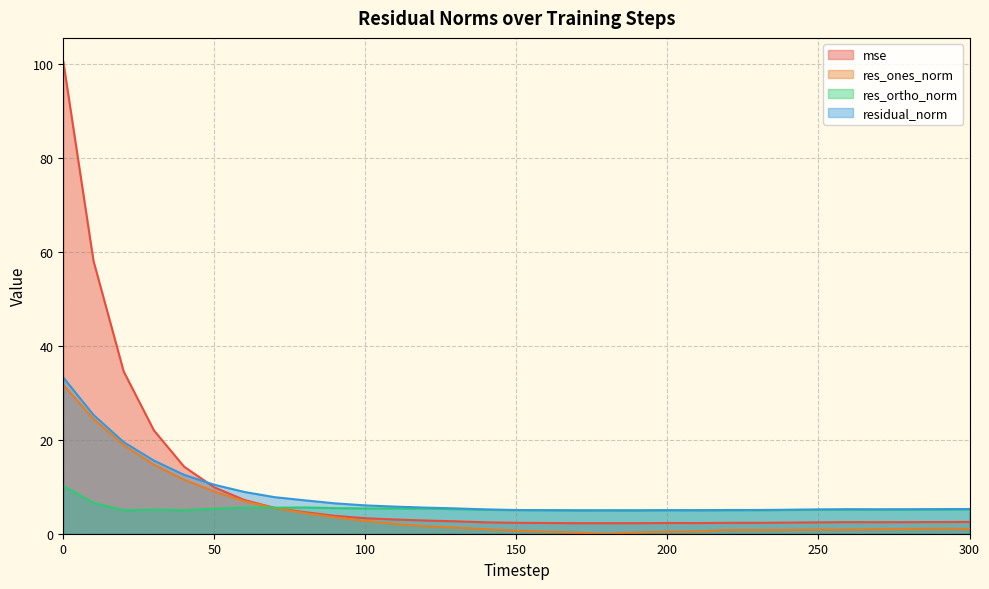

Reading left to right, list all the values displayed in this chart.

mse: 100.4	58.0	34.5	22.0	14.3	9.9	7.2	5.5	4.6	3.8	3.3	3.0	2.8	2.6	2.4	2.3	2.3	2.2	2.2	2.2	2.3	2.3	2.3	2.3	2.4	2.4	2.5	2.5	2.5	2.5	2.5
res_ones_norm: 31.6	24.4	18.8	14.7	11.5	9.0	6.9	5.4	4.4	3.5	2.7	2.1	1.6	1.3	1.0	0.6	0.4	0.2	0.0	0.2	0.4	0.5	0.8	0.8	0.8	0.9	0.9	1.0	1.0	1.1	1.0
res_ortho_norm: 10.2	6.6	5.0	5.1	5.0	5.3	5.6	5.5	5.6	5.4	5.4	5.4	5.3	5.2	5.1	5.0	5.0	5.0	5.0	5.0	5.0	5.0	5.0	5.0	5.0	5.1	5.1	5.1	5.1	5.1	5.2
residual_norm: 33.2	25.3	19.5	15.6	12.5	10.4	8.9	7.8	7.1	6.5	6.0	5.8	5.6	5.4	5.2	5.0	5.0	5.0	5.0	5.0	5.0	5.0	5.0	5.1	5.1	5.2	5.2	5.2	5.2	5.2	5.3